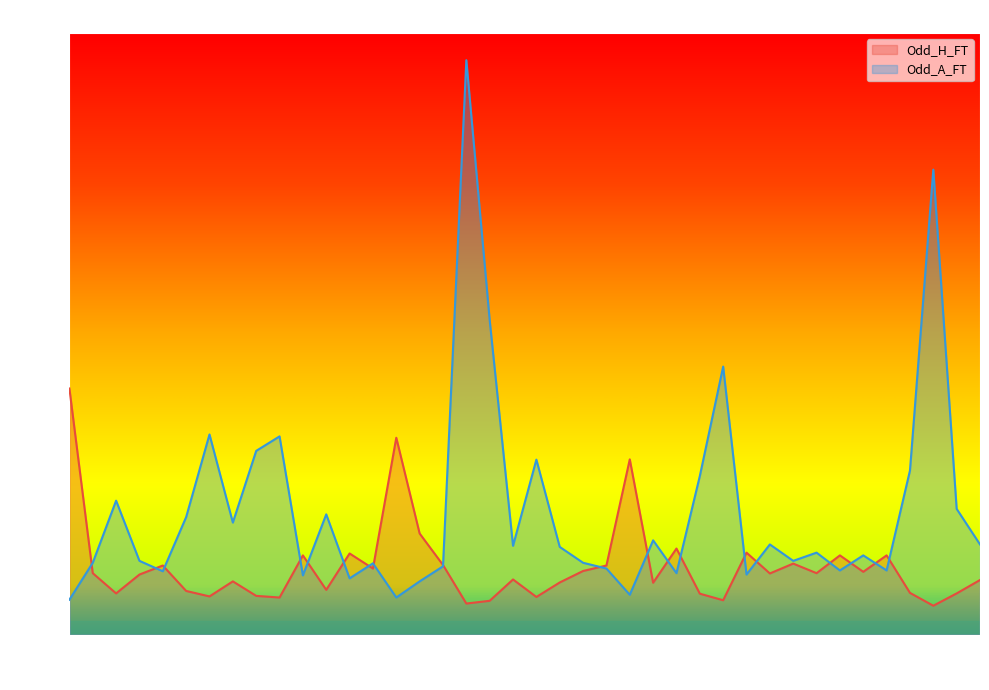

Rank the series by their maximum value, from lowest to highest.

Odd_H_FT, Odd_A_FT